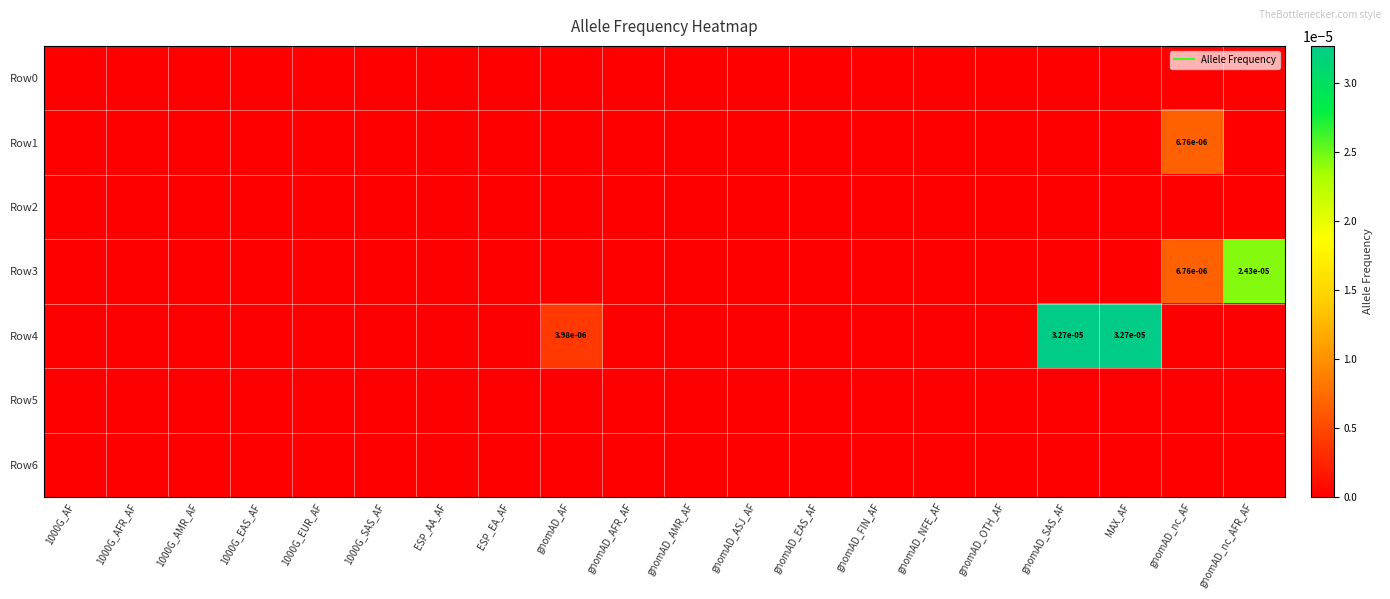

Is the value of Row3 at 1000G_AF greater than the value of Row5 at gnomAD_nc_AF?

No